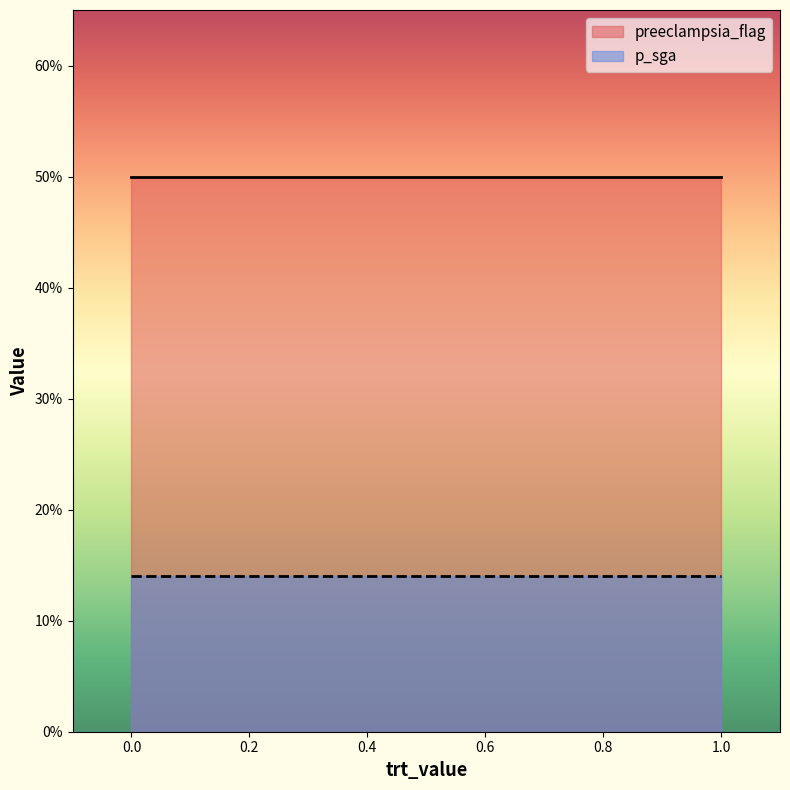

The value of p_sga at 1 is 0.2. True or false?

False